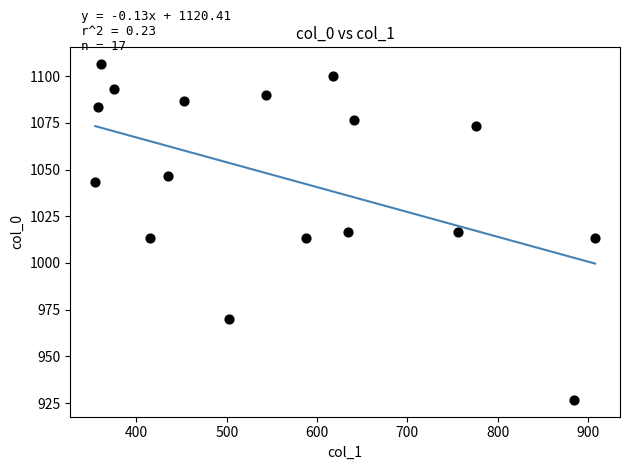

What is the range of X values (max minus min)?

553.5